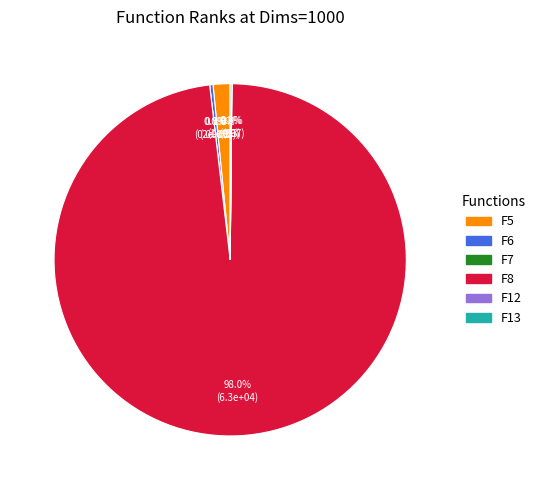

What percentage do F8 and F12 together represent?

98.0%